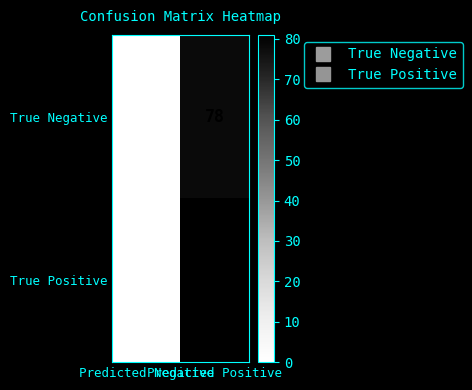

What is the sum of all True Negative values?

78